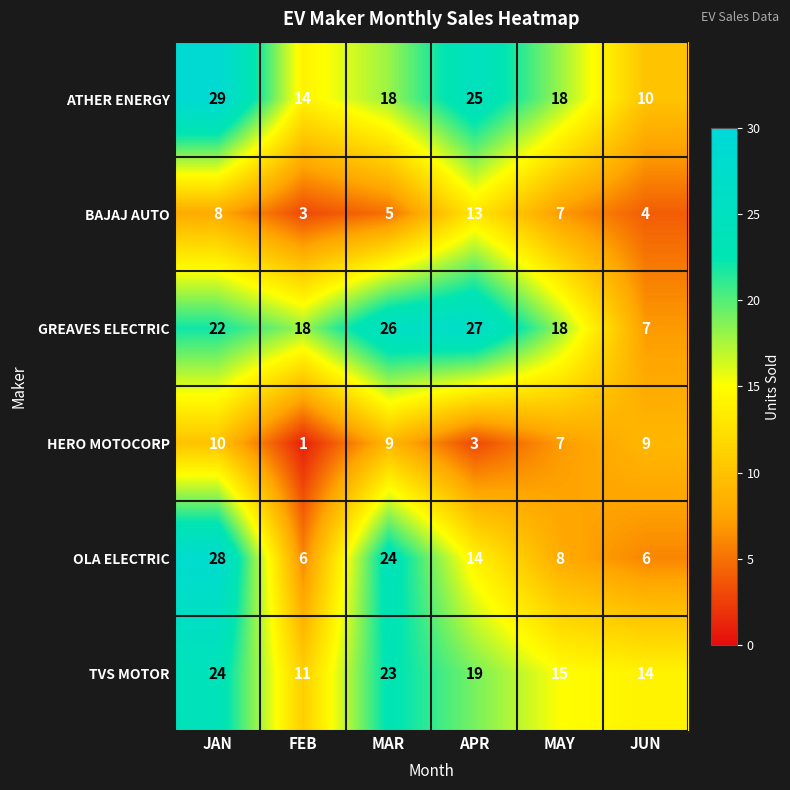

Between FEB and APR, which series saw the biggest shift?

ATHER ENERGY